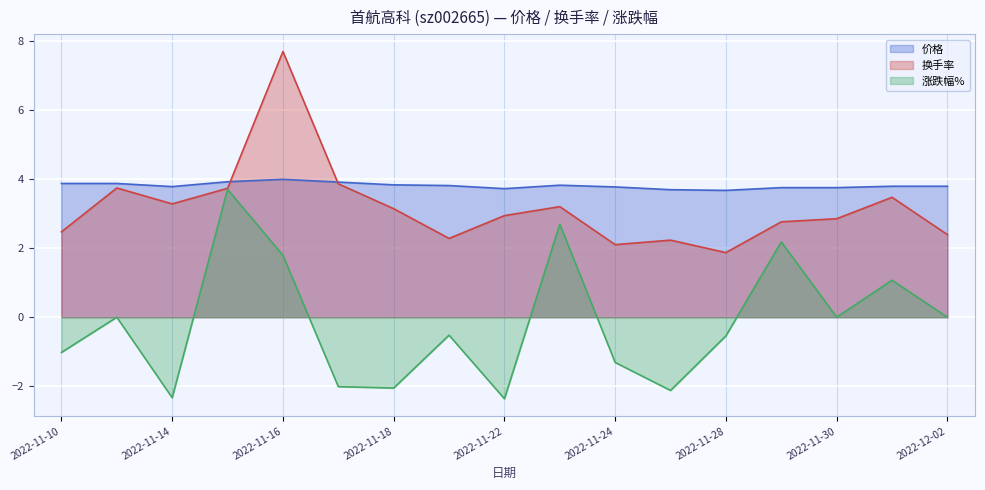

At which category does 换手率 reach its first local valley?

2022-11-14